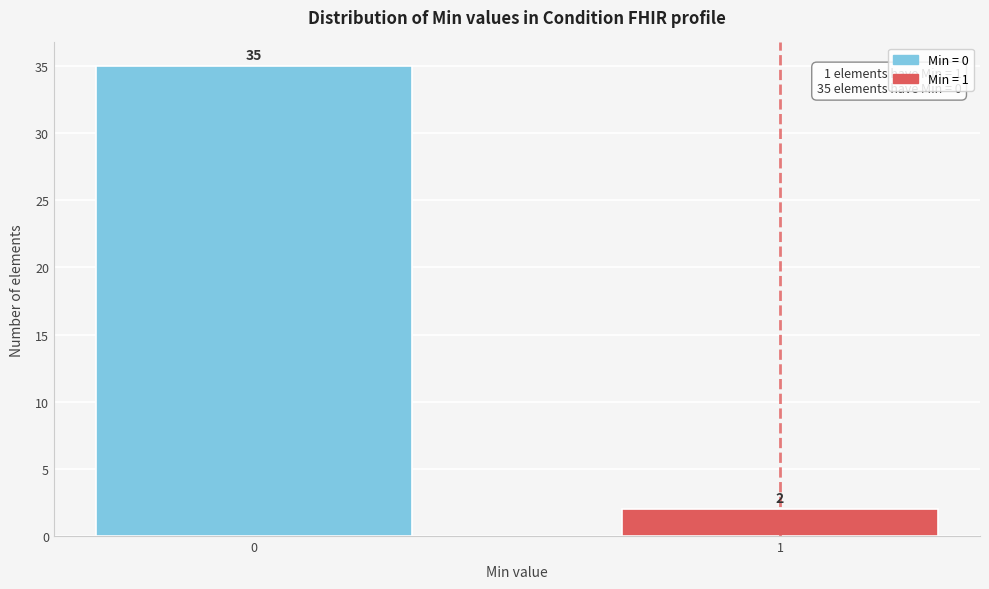

Reading left to right, list all the values displayed in this chart.

0=35	1=2